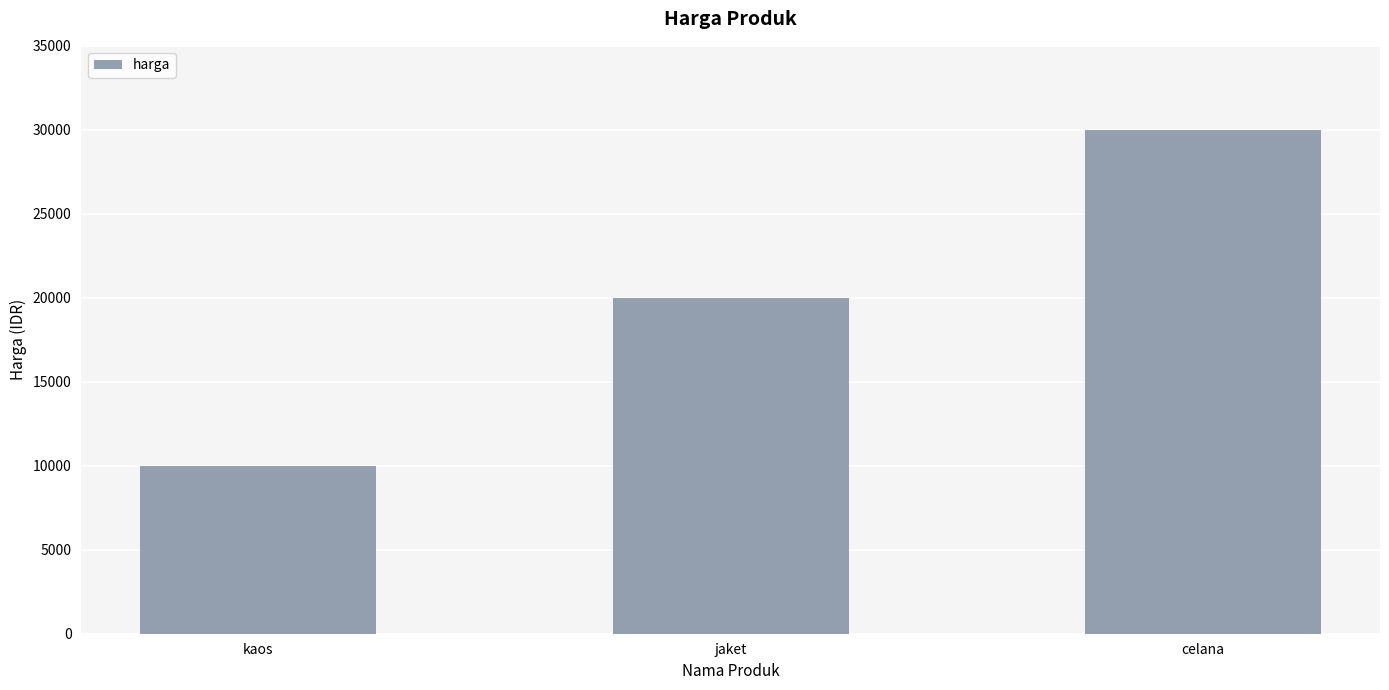

What is the minimum value shown in the chart?

10000